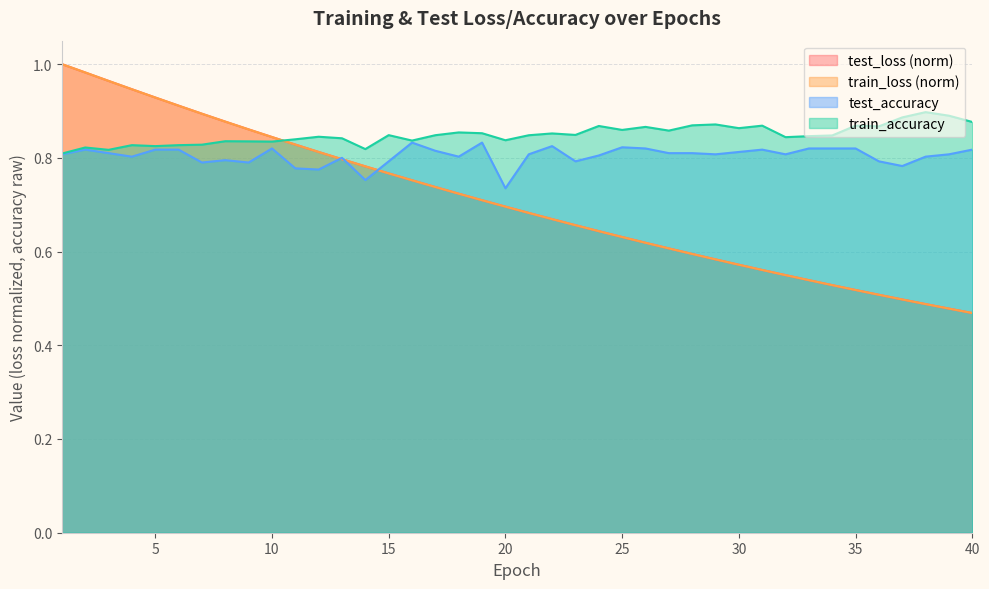

How many series are shown in this chart?

4